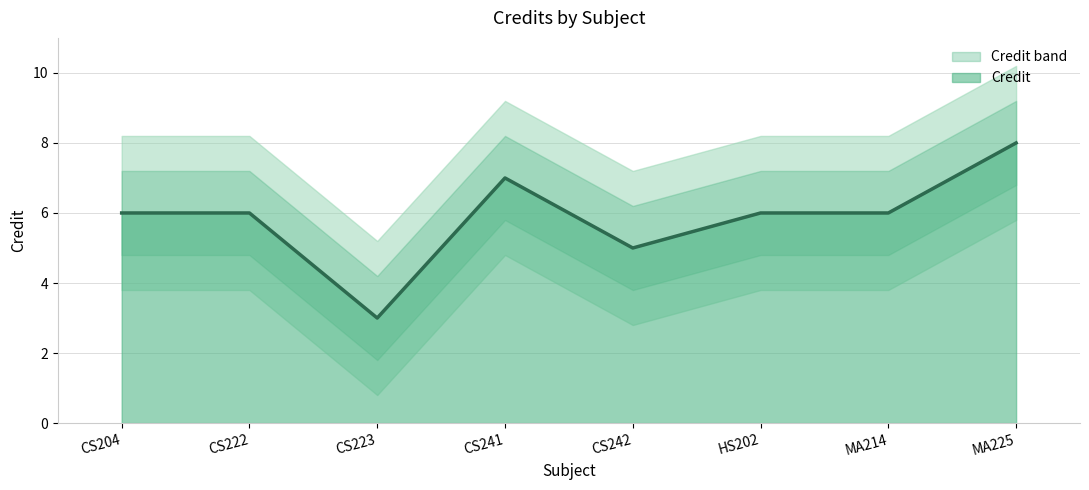

Reading left to right, transcribe all the data shown in this chart.

CS204=6	CS222=6	CS223=3	CS241=7	CS242=5	HS202=6	MA214=6	MA225=8